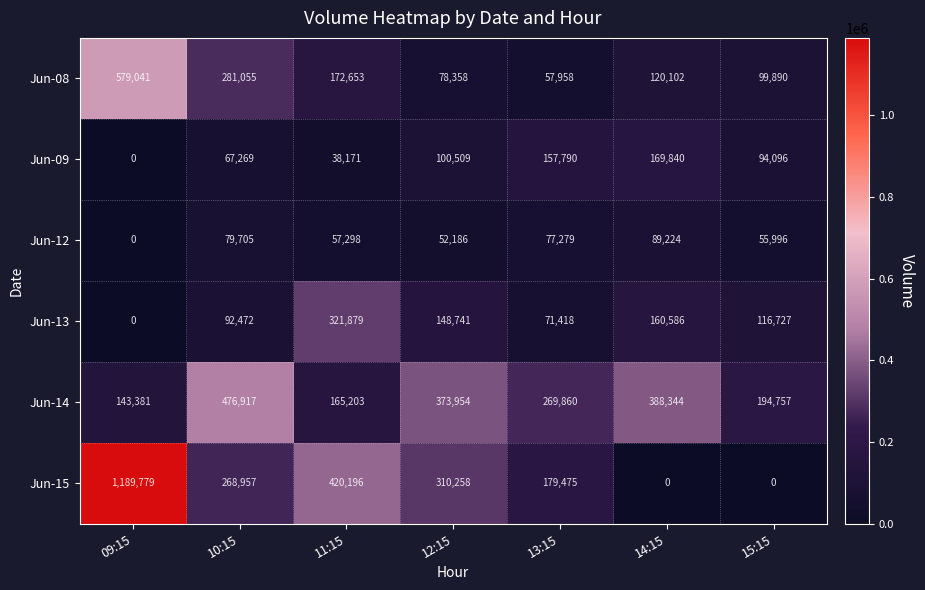

What value does the Jun-14 series have at 12:15, to the nearest 100?

374000